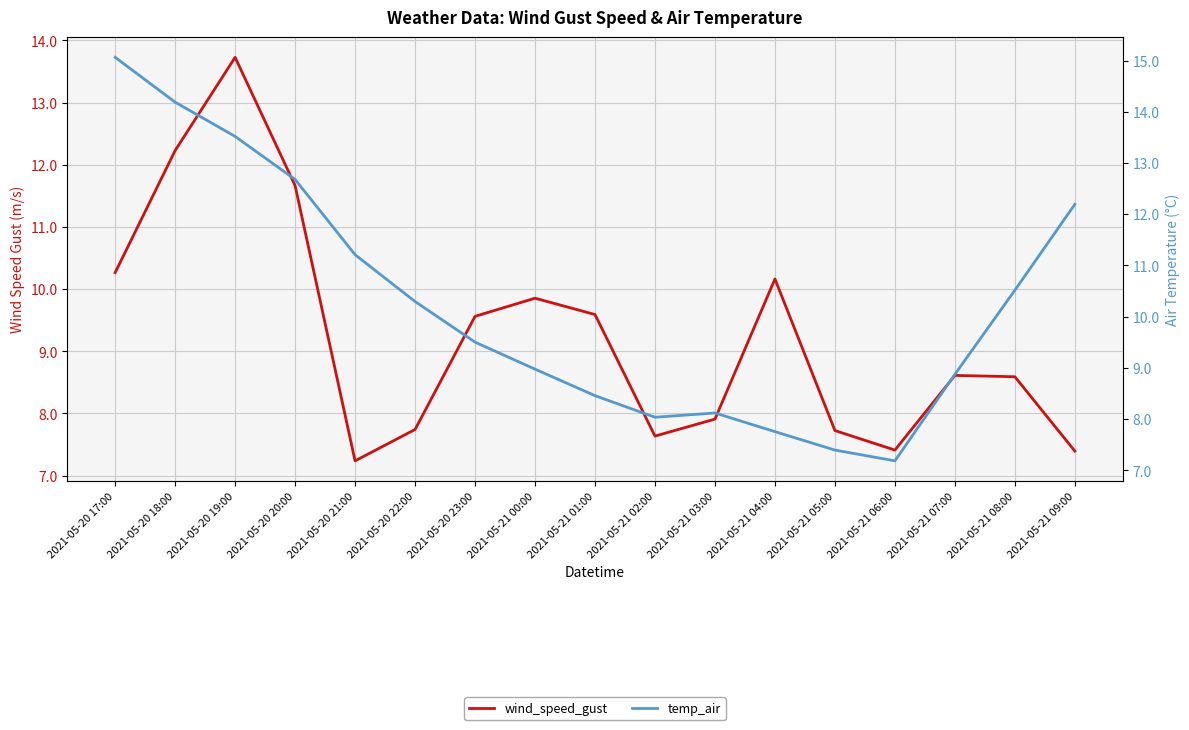

The value of wind_speed_gust at 2021-05-20 20:00 is 11.7. True or false?

True